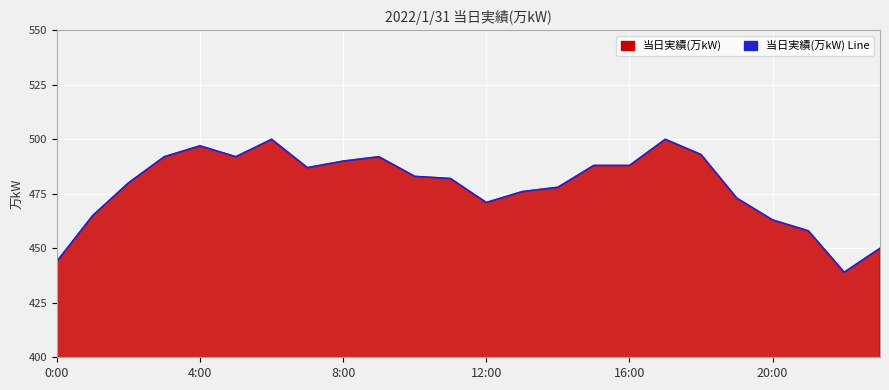

What is the difference between the maximum and minimum values?

61